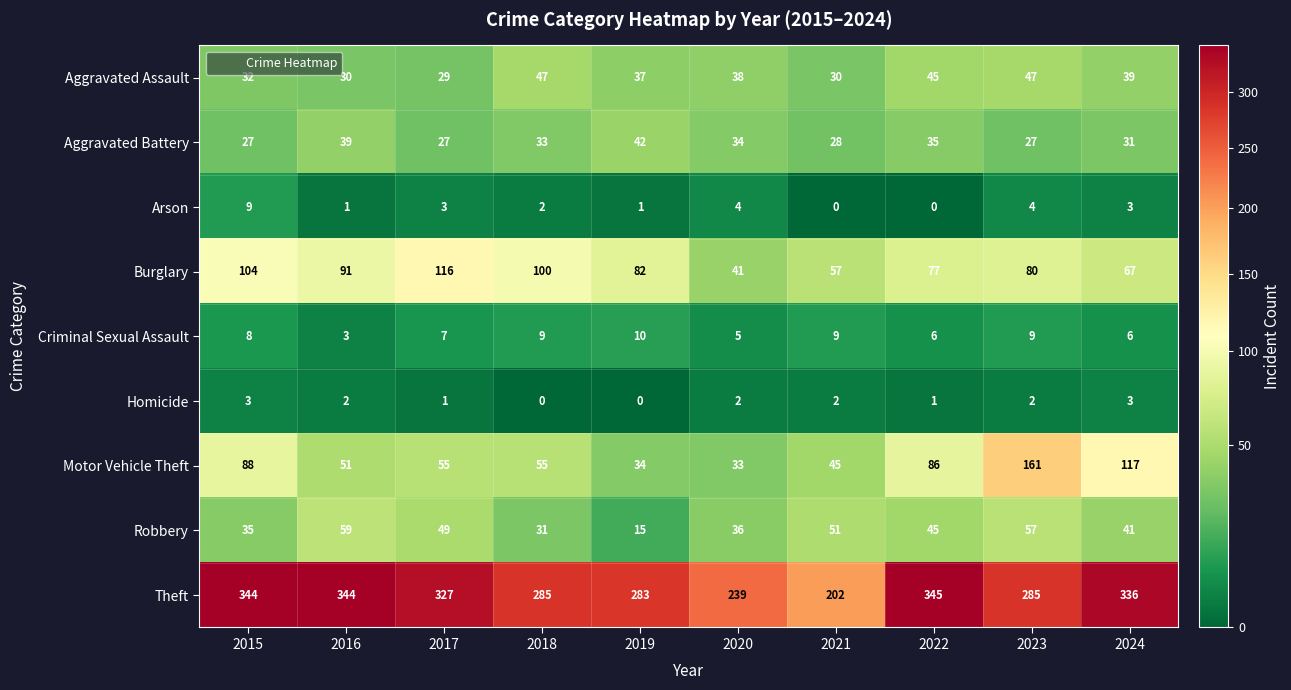

What is the difference between the Motor Vehicle Theft values at 2021 and 2018?

10